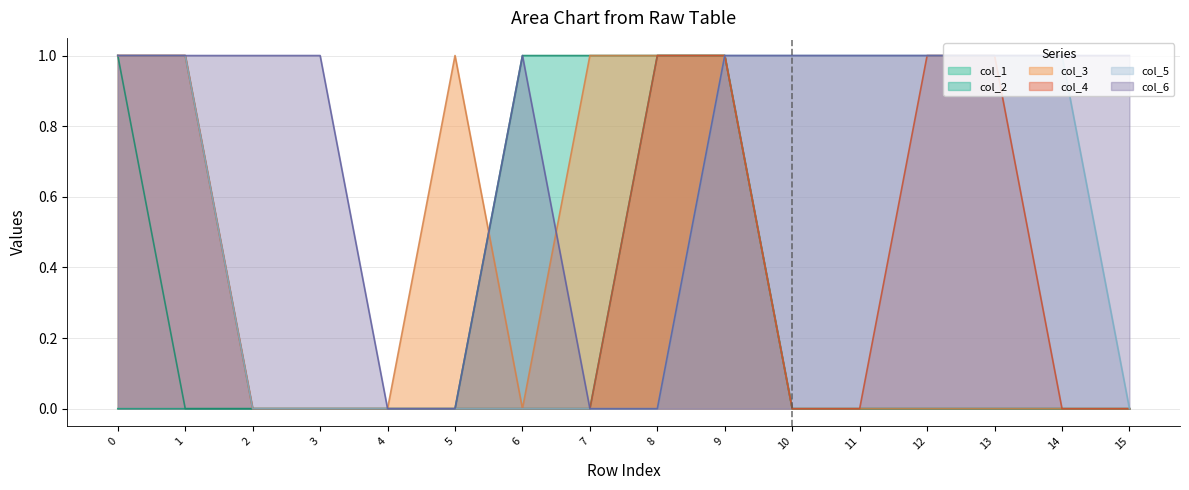

Which series has the widest spread of values?

col_1